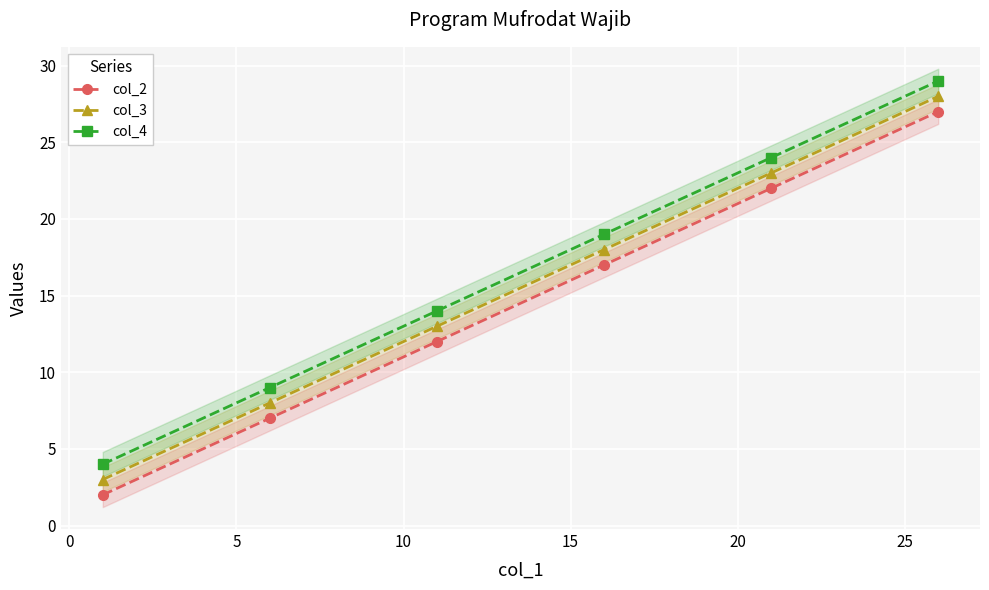

True or false: col_3 has more than 2 interior local peaks.

False